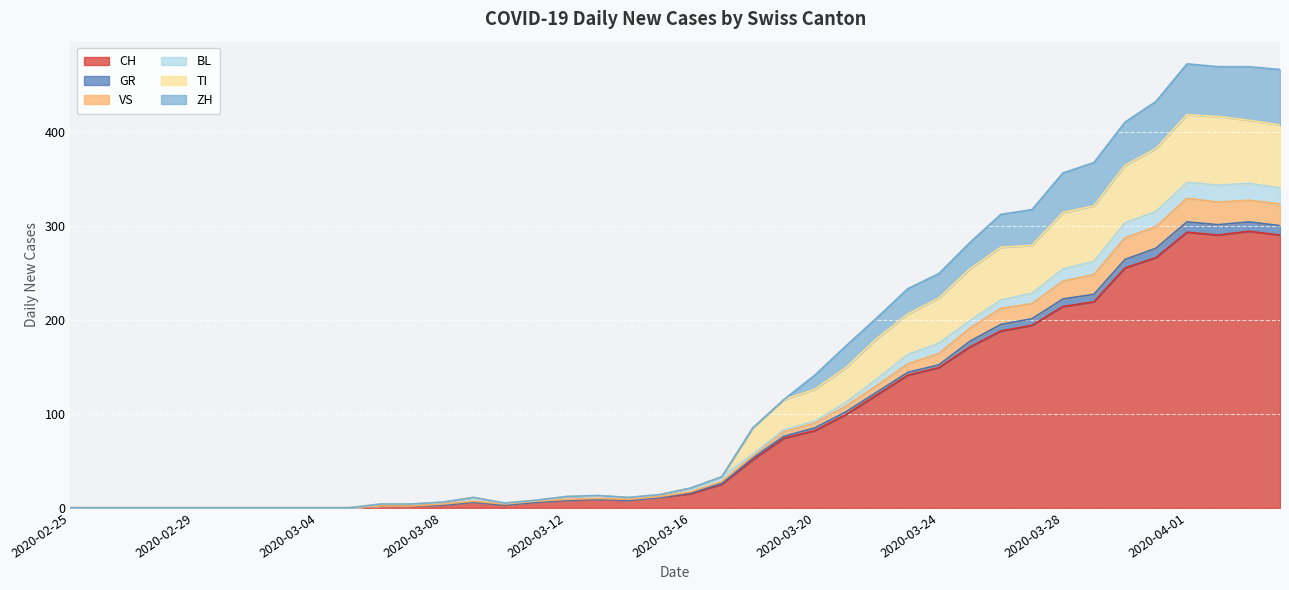

Which category has the lowest value in the VS series?

2020-02-25